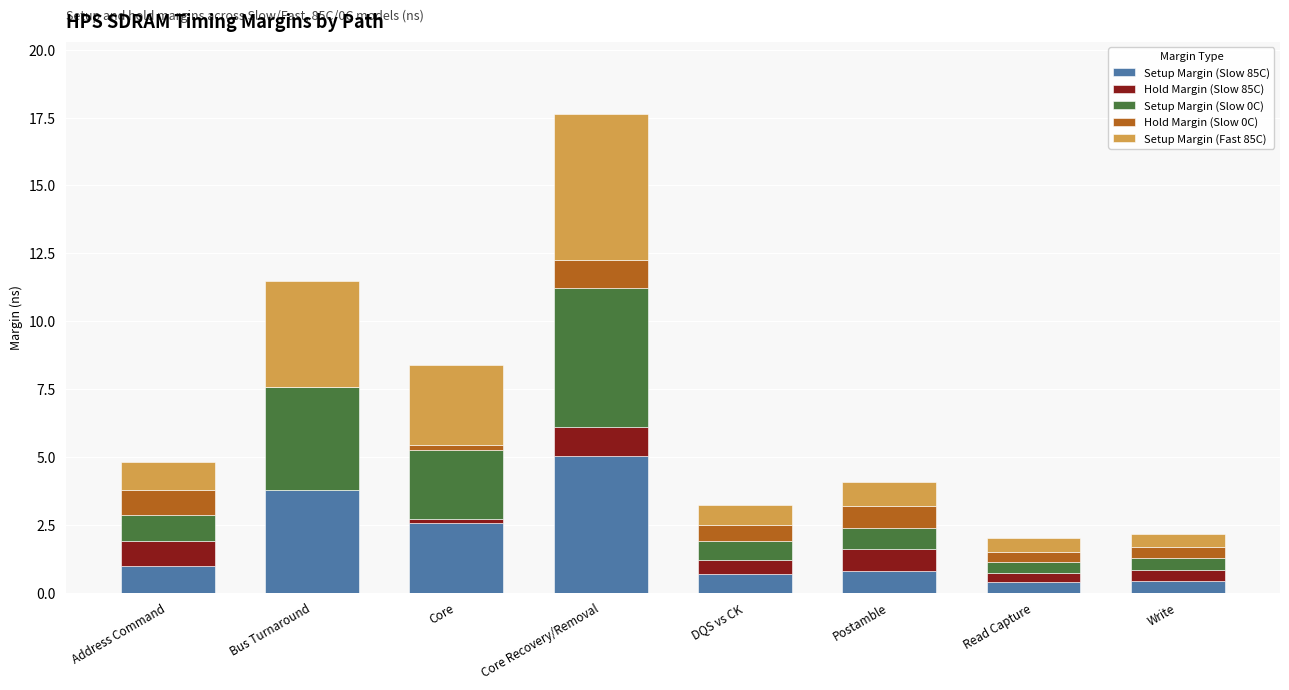

At which category is the sum across all series the highest?

Core Recovery/Removal